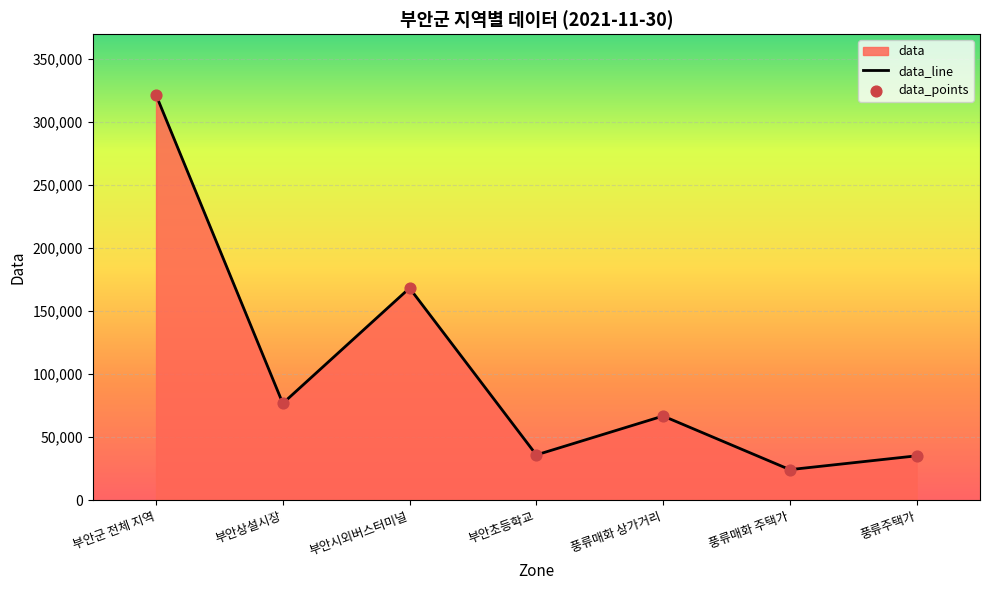

Which series reaches the maximum Y coordinate?

data_line